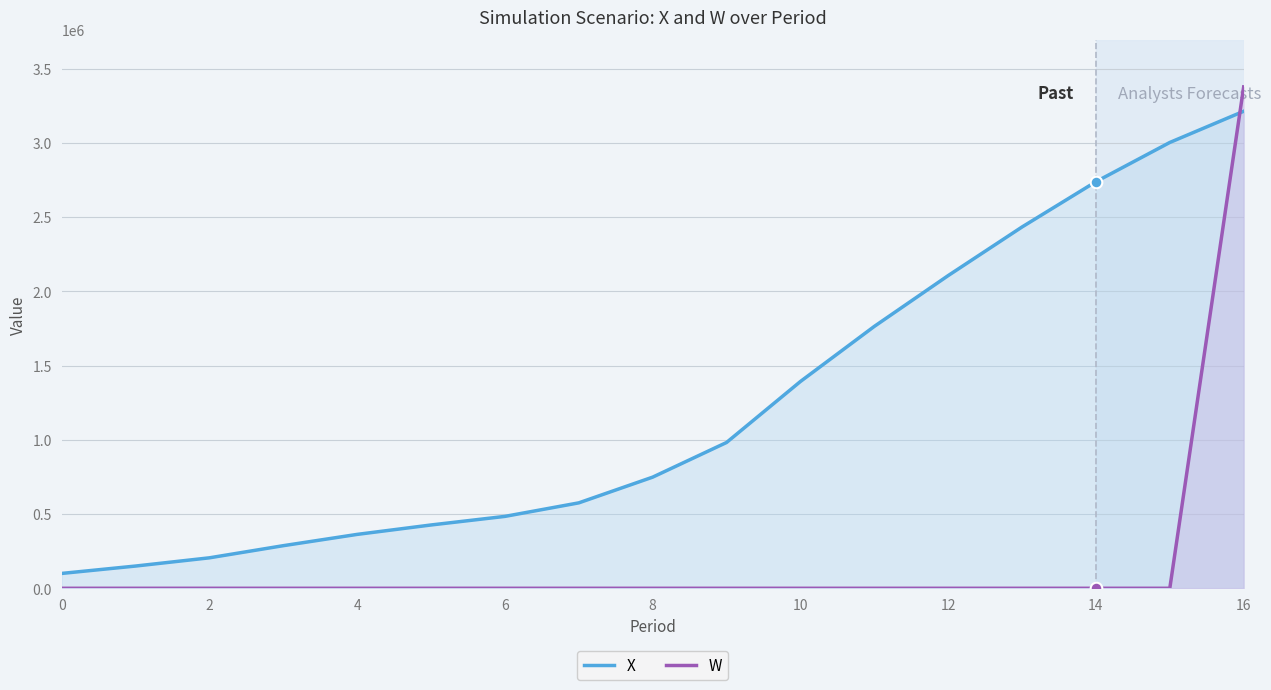

At which category is the sum across all series the highest?

16